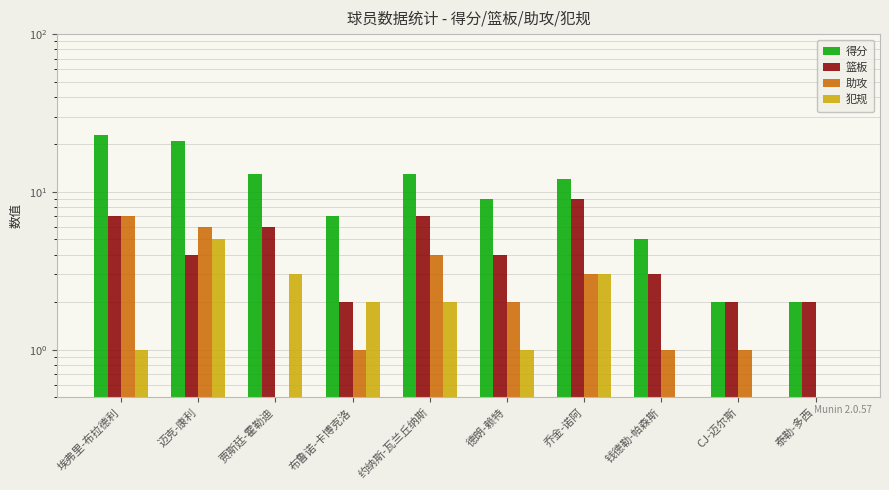

How many values in the 犯规 series are below 2?

5